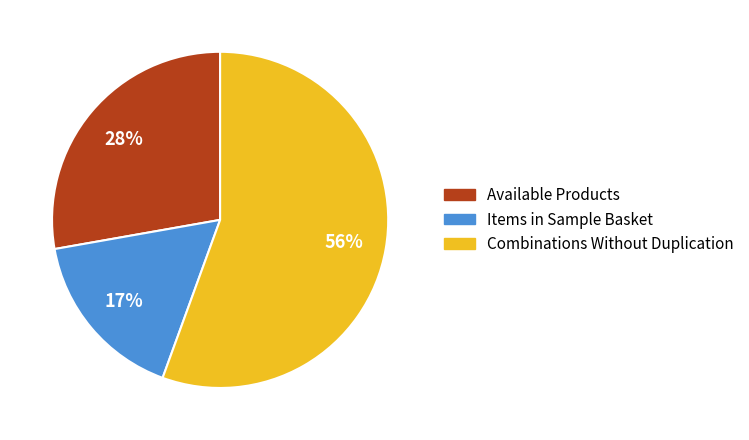

How many segments does this pie chart have?

3